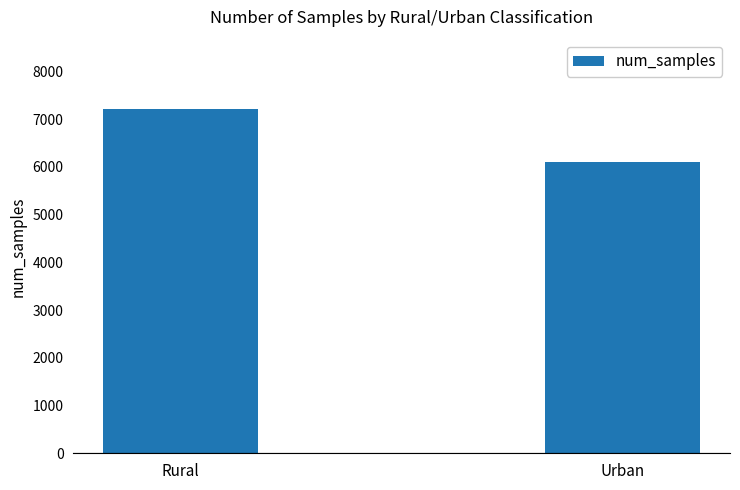

What is the smallest value displayed?

6102